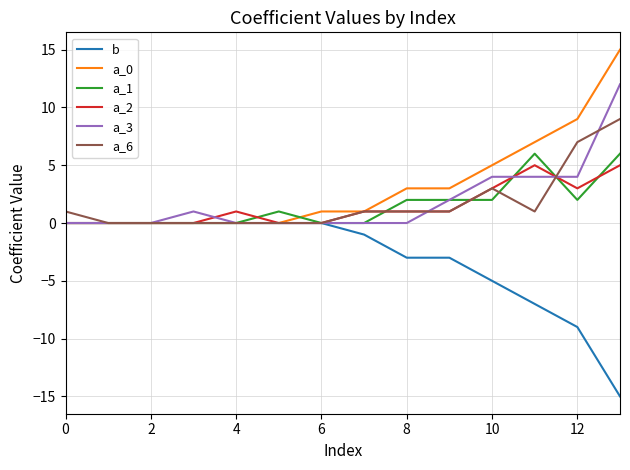

Rank the series by their maximum value, from lowest to highest.

b, a_2, a_1, a_6, a_3, a_0